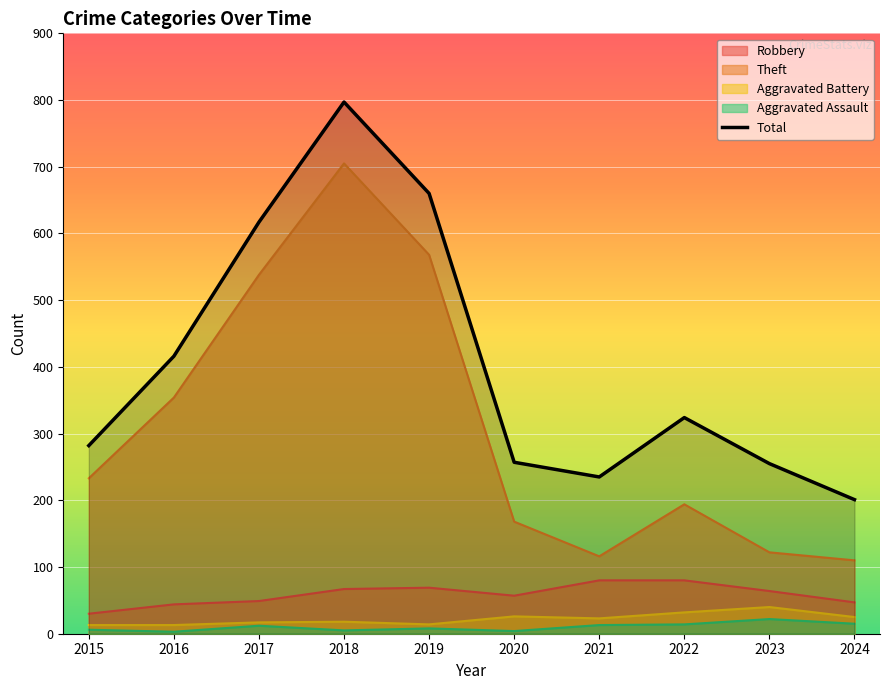

List the labels in order of value, smallest first.

2024, 2021, 2023, 2020, 2015, 2022, 2016, 2017, 2019, 2018